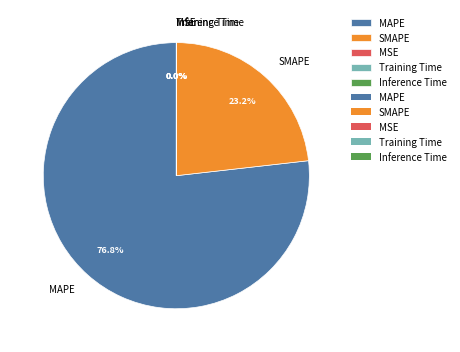

What is the largest slice in the pie chart?

MAPE